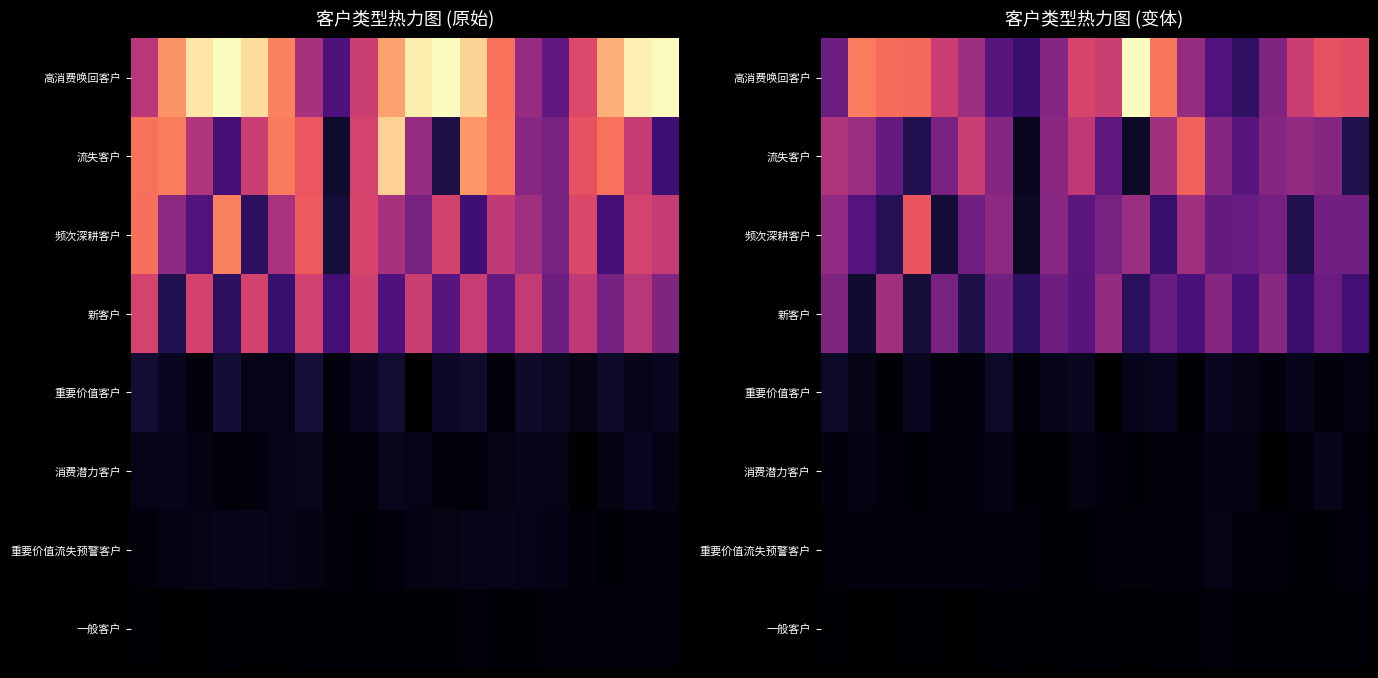

Rank the series by their maximum value, from highest to lowest.

高消费唤回客户, 流失客户, 频次深耕客户, 新客户, 重要价值客户, 消费潜力客户, 重要价值流失预警客户, 一般客户